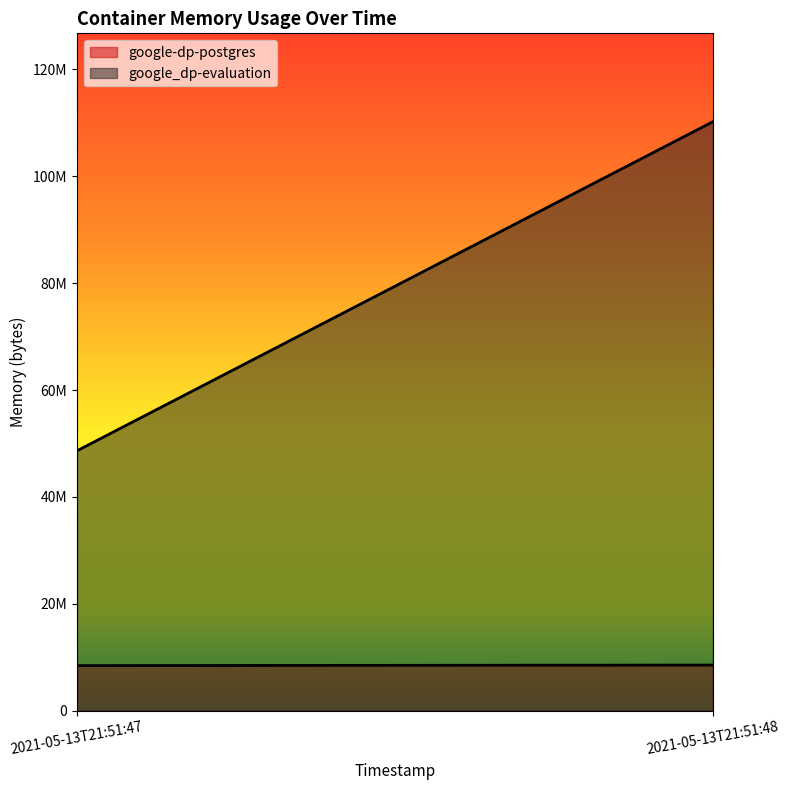

The value of google_dp-evaluation at 2021-05-13T21:51:48 is 110211072. True or false?

True